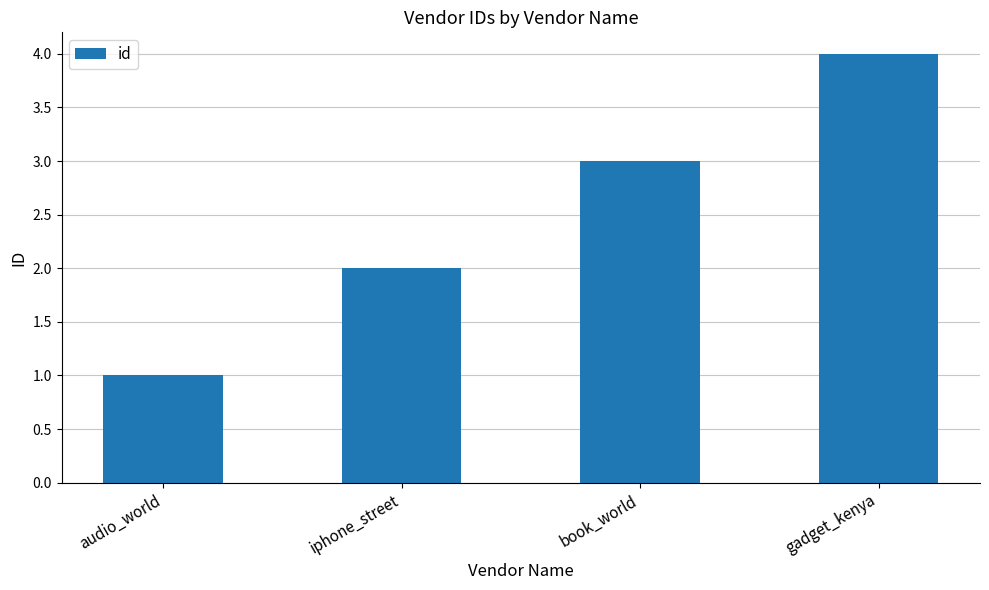

Between iphone_street and audio_world, which is larger?

iphone_street